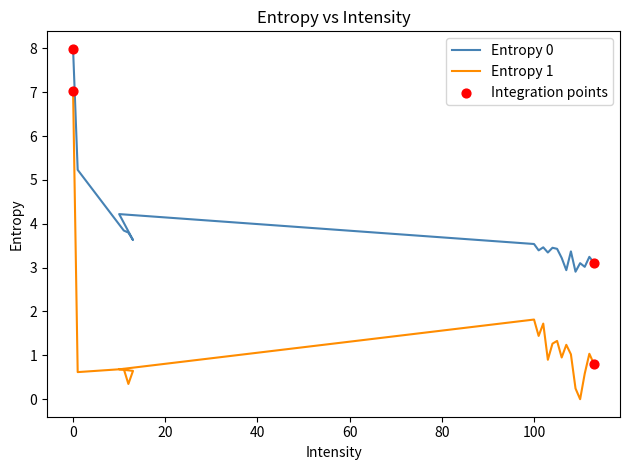

What is the total value across all series at 1?

5.8